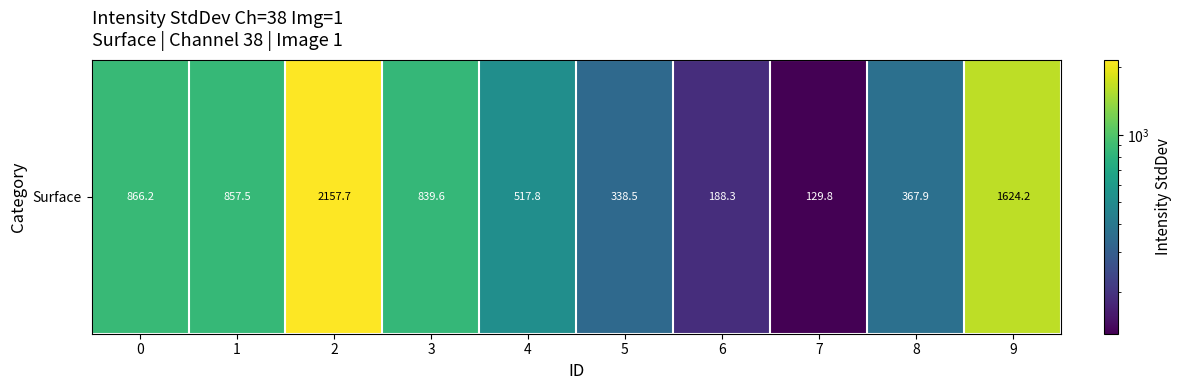

Rank the categories by value from highest to lowest.

2, 9, 0, 1, 3, 4, 8, 5, 6, 7